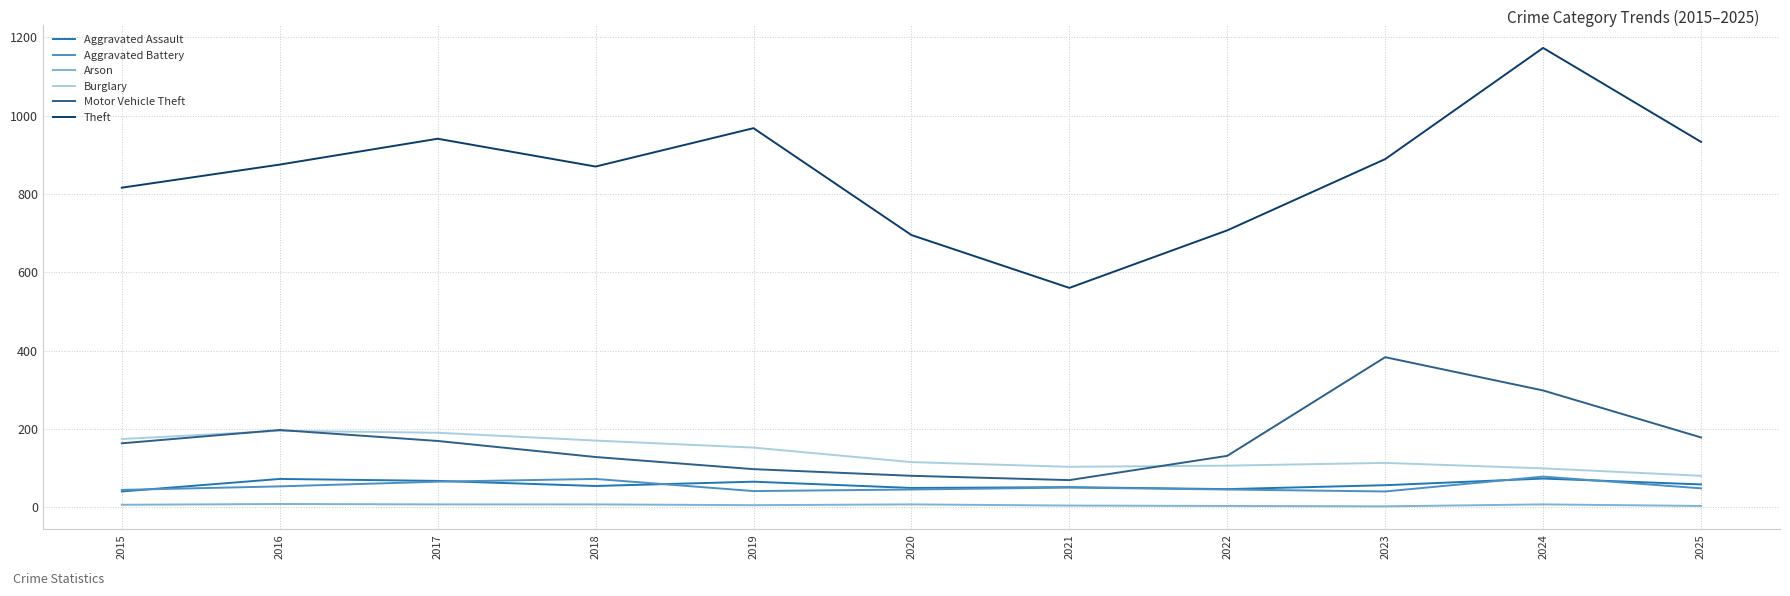

Which series has the largest range (max minus min)?

Theft